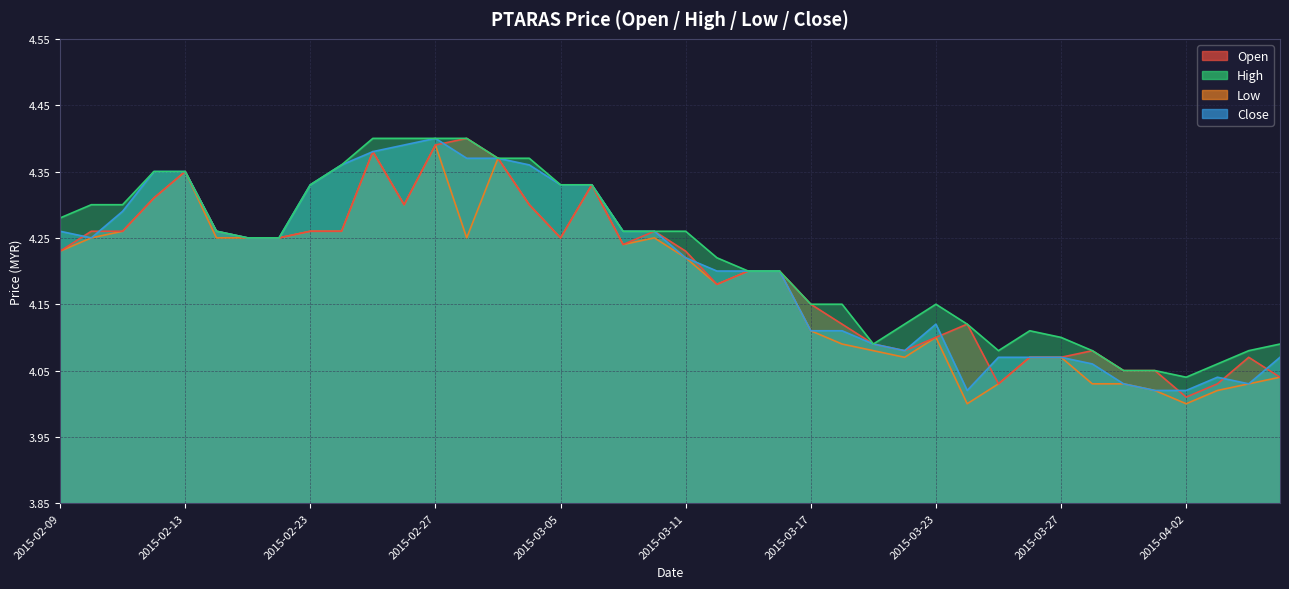

Is the value of close at 2015-02-12 greater than the value of high at 2015-03-31?

Yes